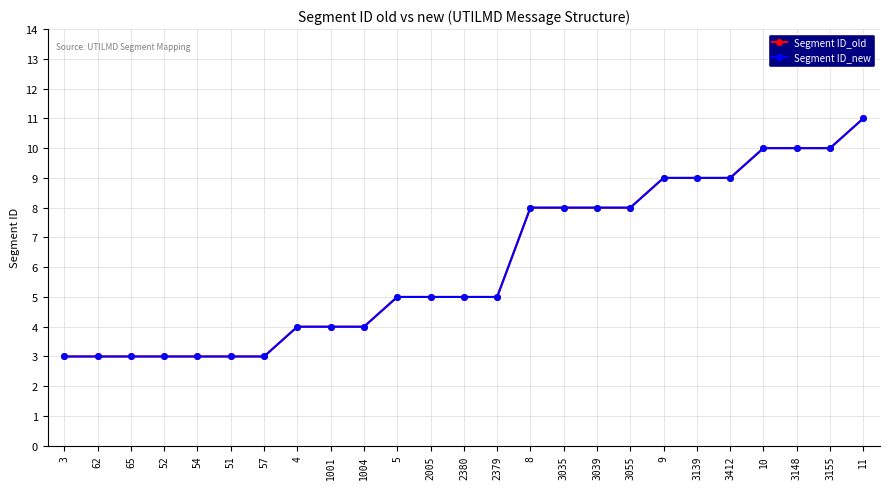

List the labels in order of Segment ID_new value, smallest first.

3, 62, 65, 52, 54, 51, 57, 4, 1001, 1004, 5, 2005, 2380, 2379, 8, 3035, 3039, 3055, 9, 3139, 3412, 10, 3148, 3155, 11